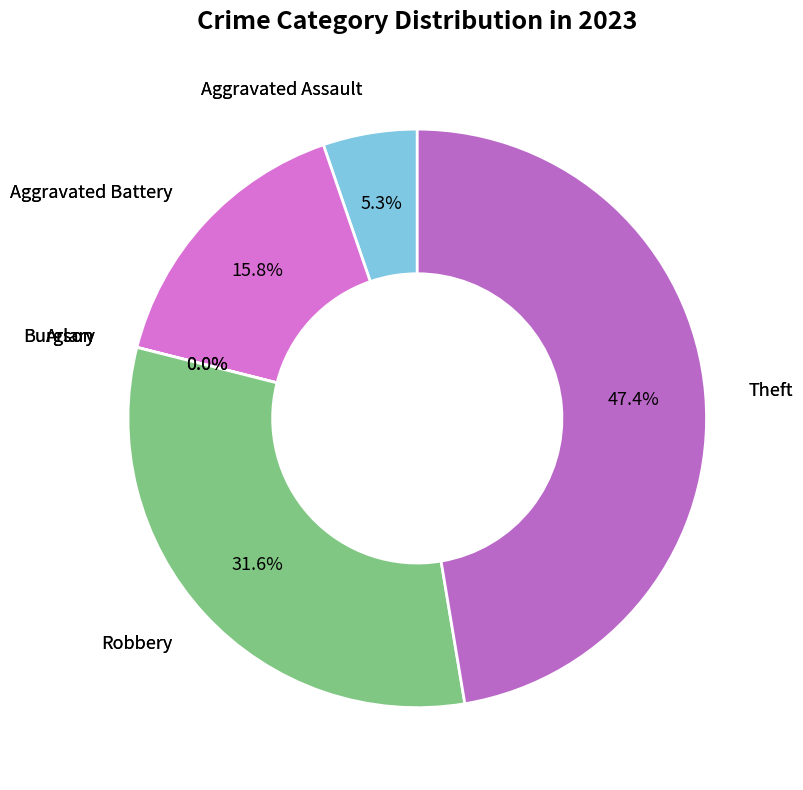

To the nearest percent, what is the difference between the largest and smallest slice percentages?

47%